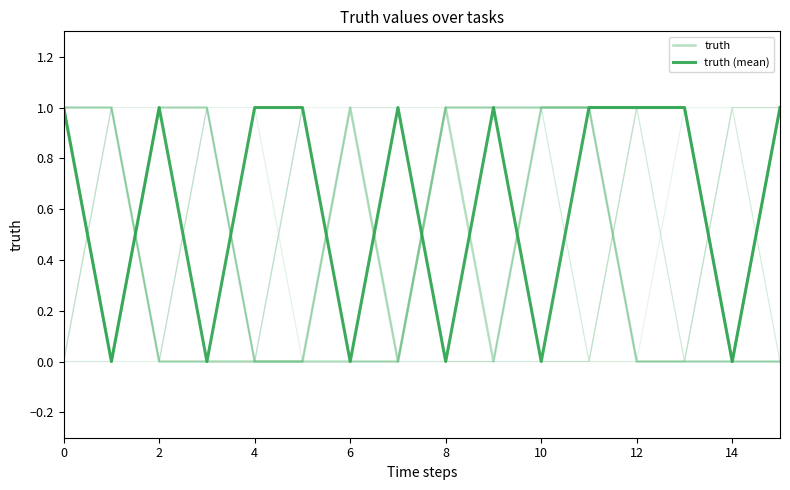

After their last crossing, which series has the higher values: truth (mean) or truth?

truth